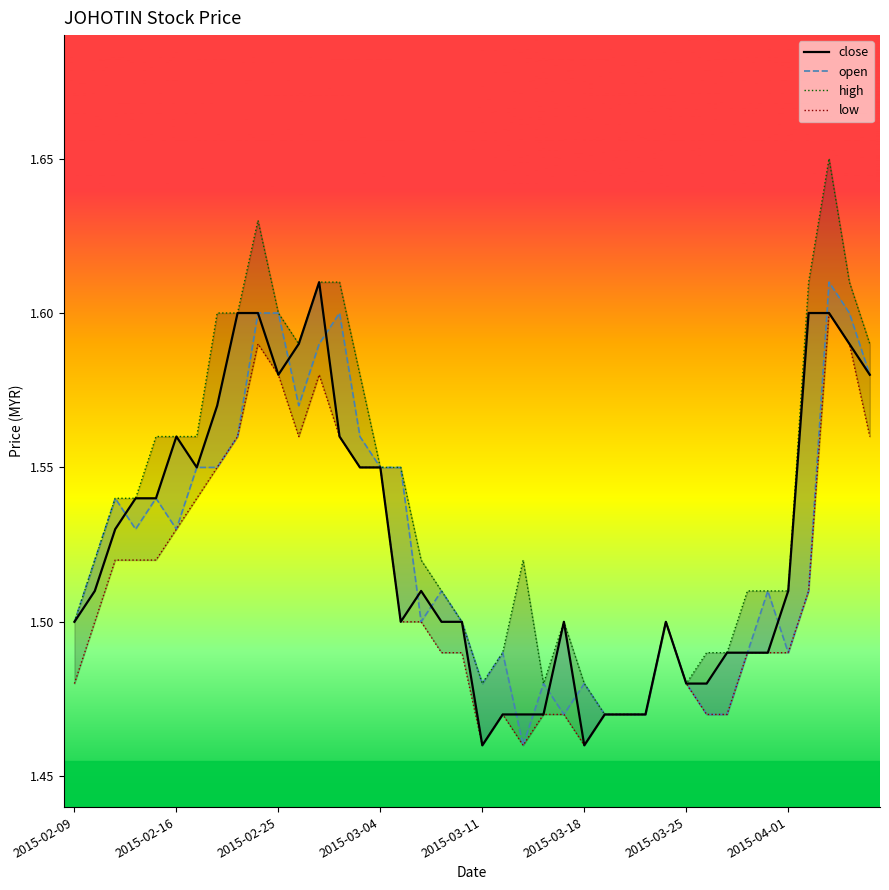

Which series changed the most between 2015-02-16 and 23?

close